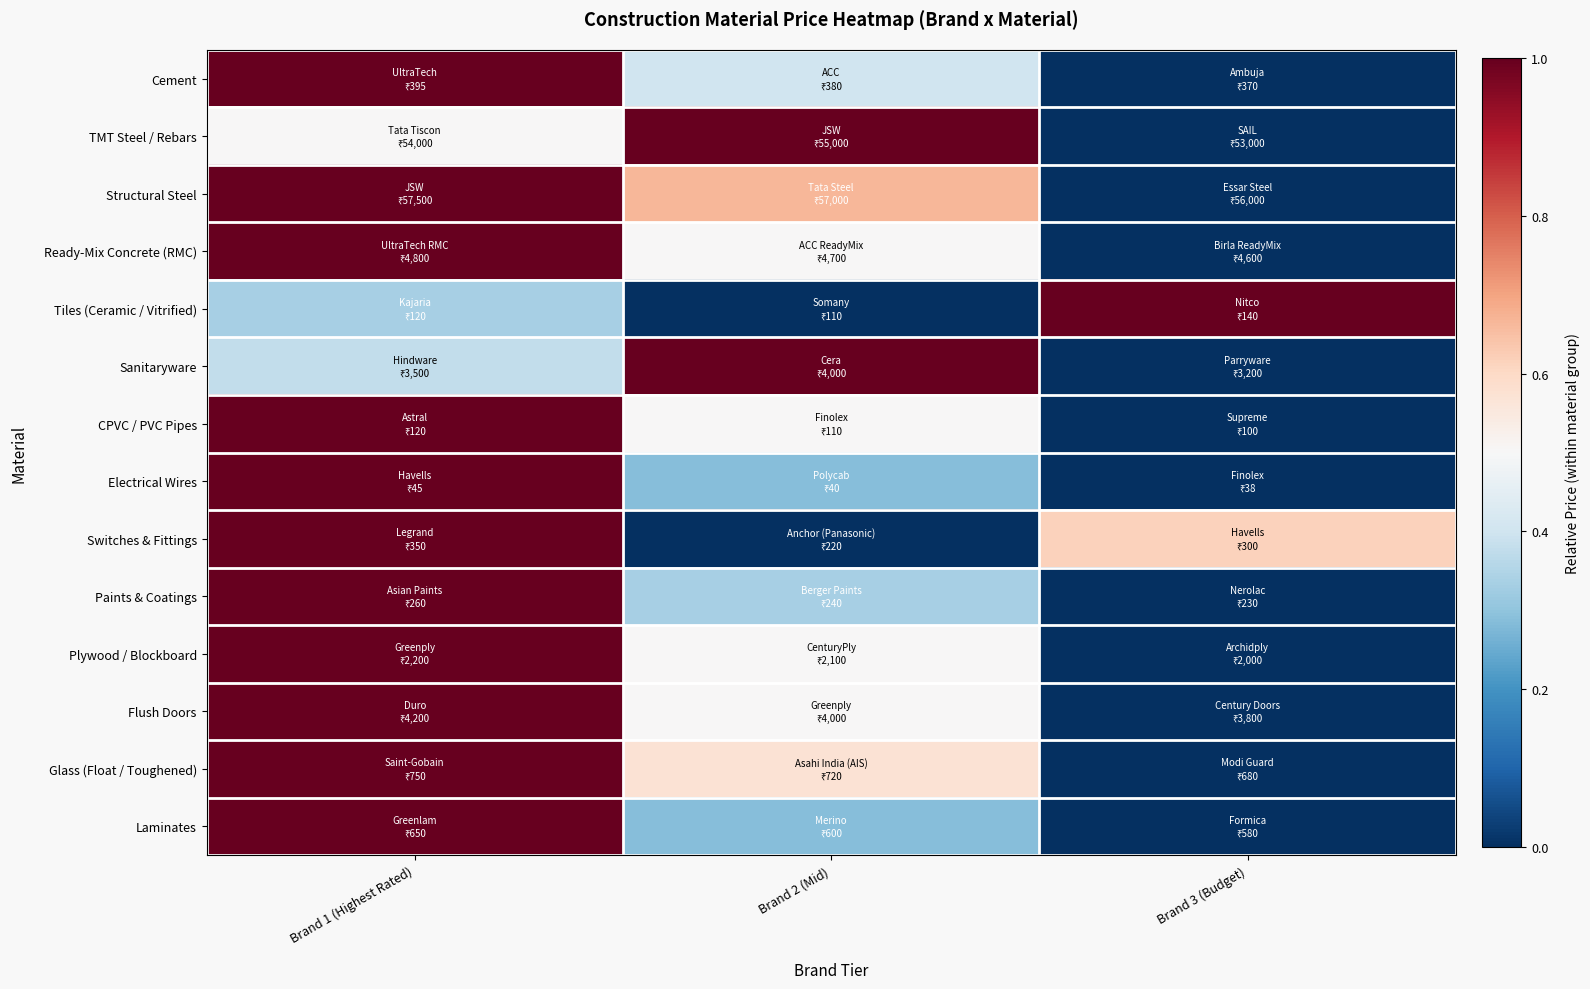

What is the difference between the highest and lowest values at Brand 3 (Budget)?

1.0